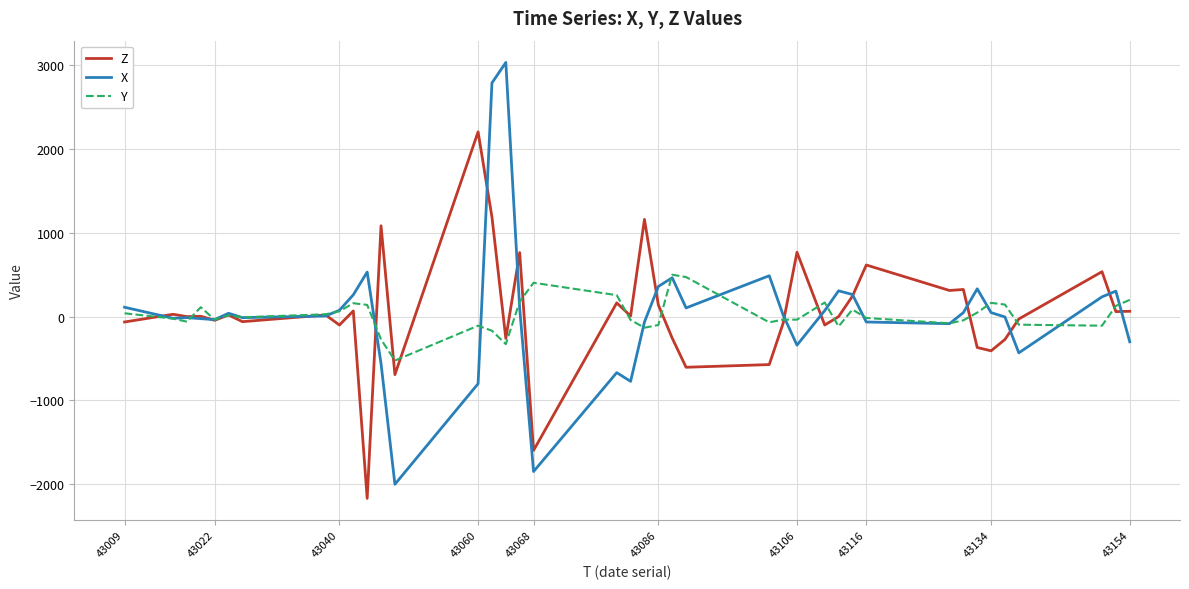

What is the difference between the second highest and second lowest values in the Y series?

800